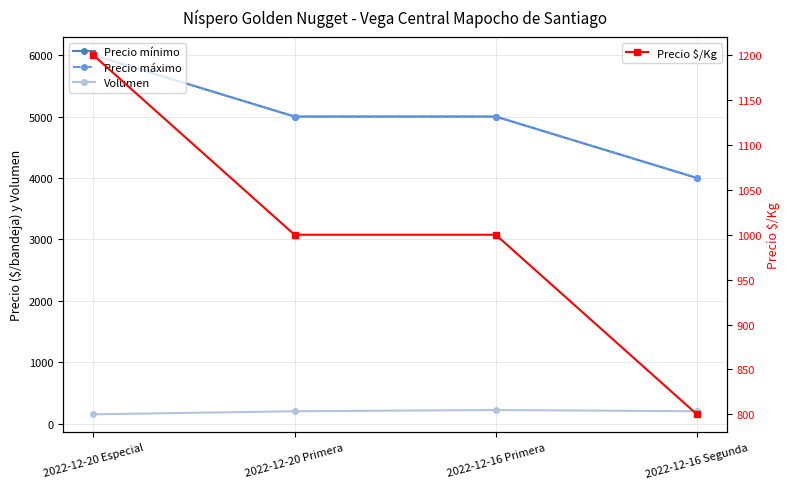

Is the value of Precio $/Kg at 2022-12-16 Primera greater than the value of Precio mínimo at 2022-12-20 Primera?

No